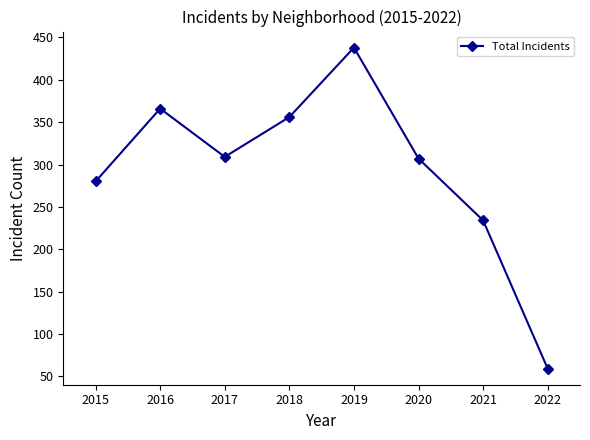

Which category has the lowest value across all series?

2022